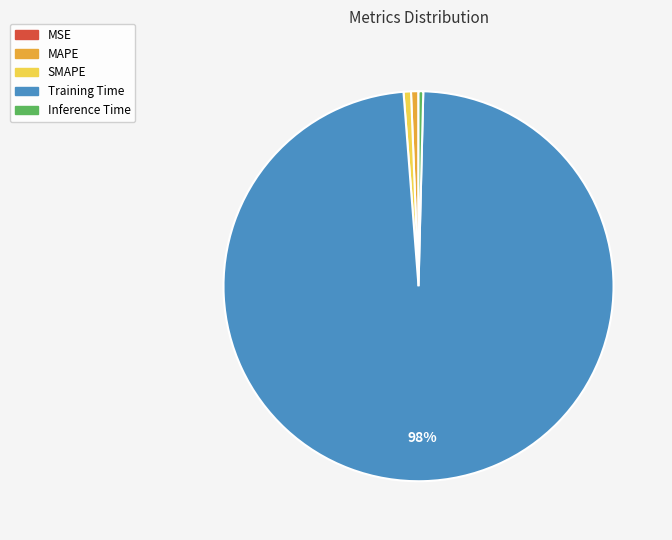

Does Training Time account for over 50% of the chart?

Yes